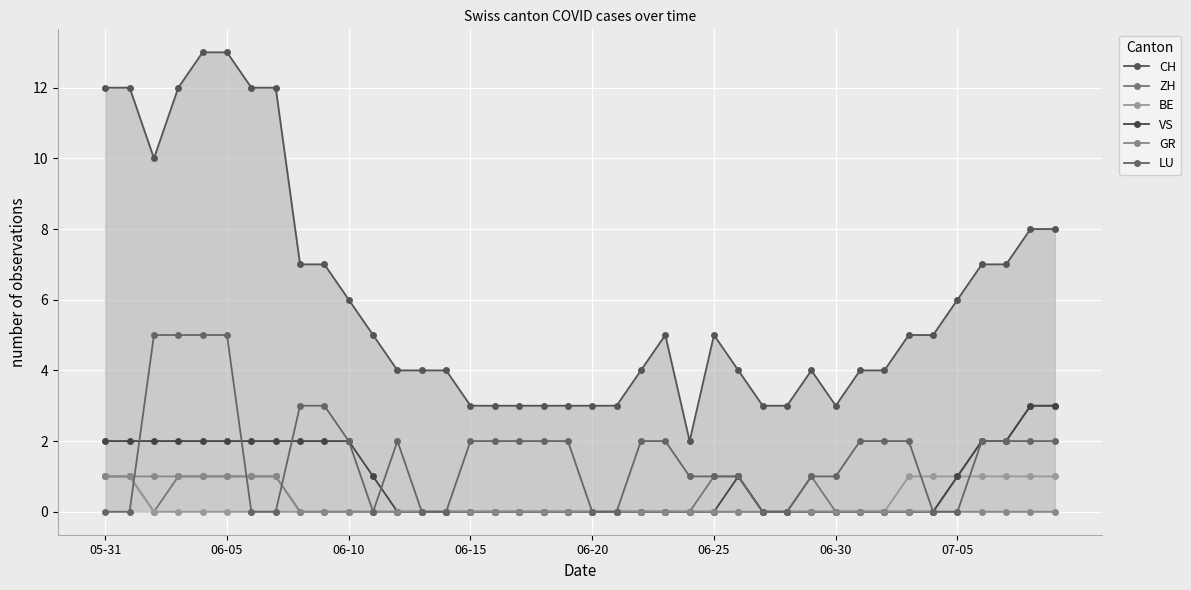

True or false: BE and GR intersect in this chart.

False